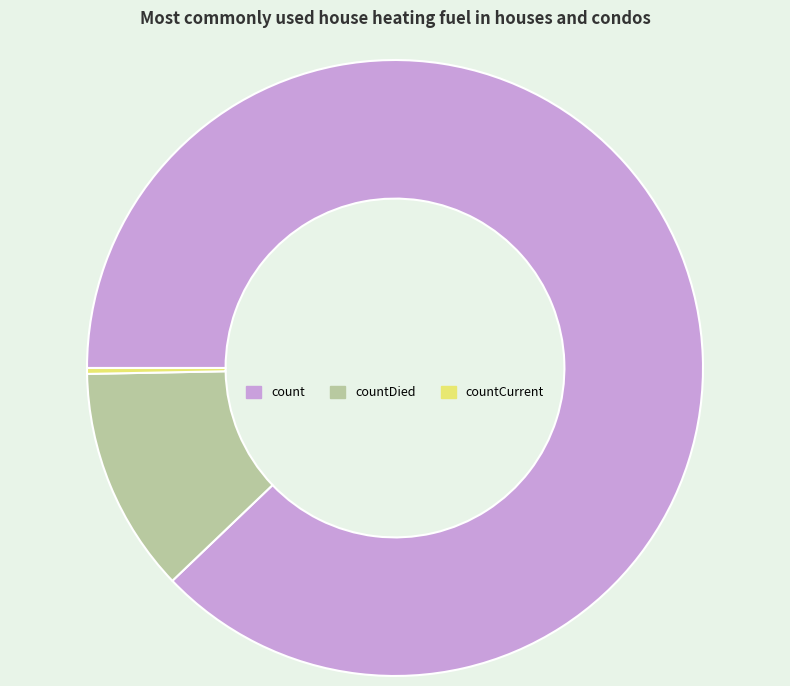

Is count the majority of the pie?

Yes